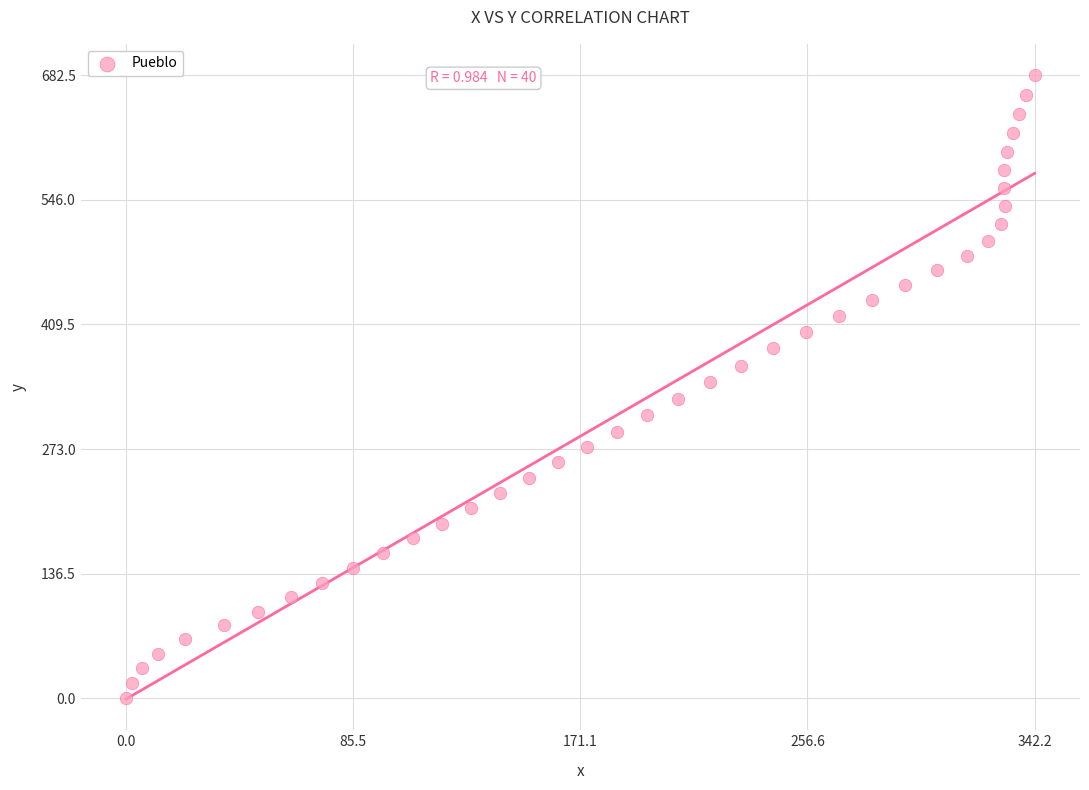

What is the range of Y values (max minus min)?

682.5